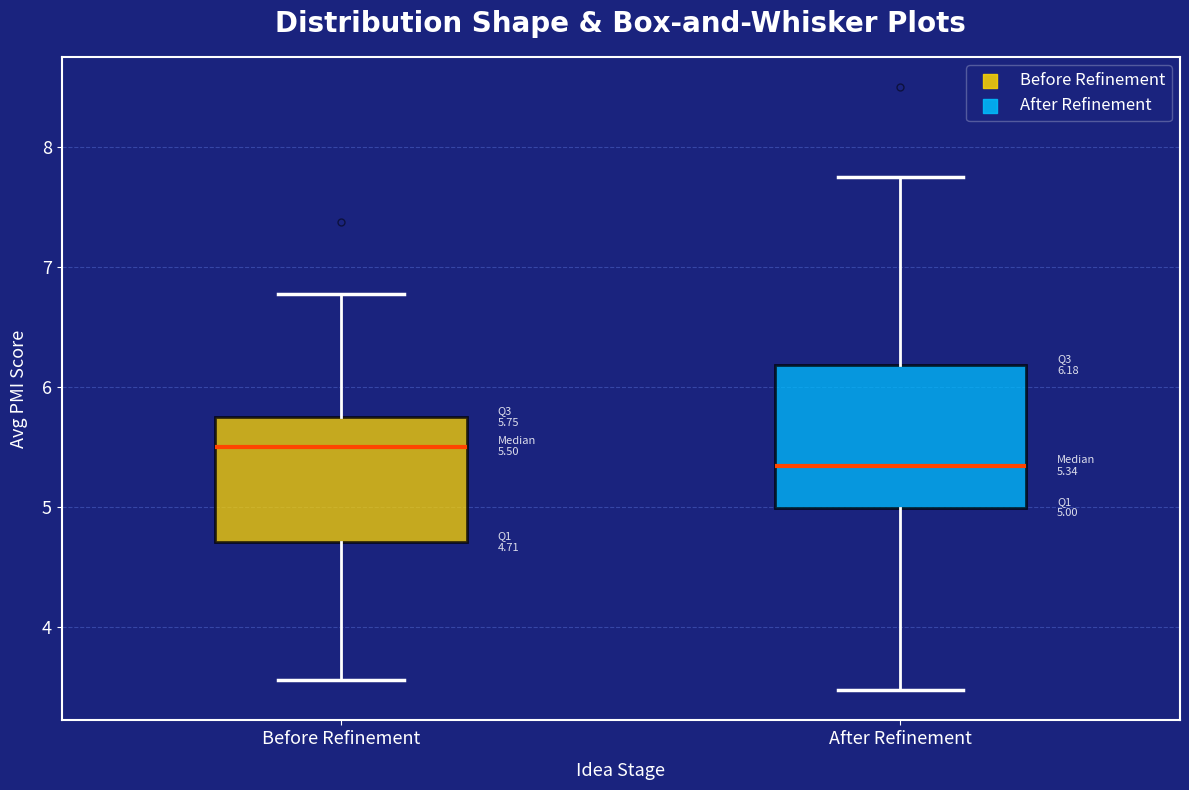

Which box has the highest median line?

Before Refinement